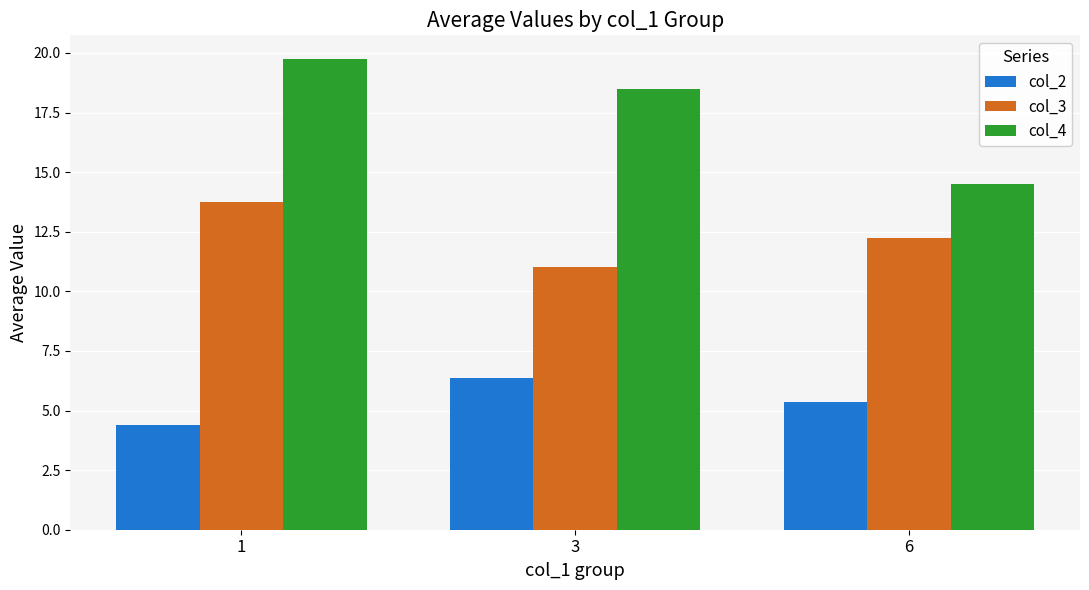

Are the bars grouped side by side (vs. stacked)?

Yes